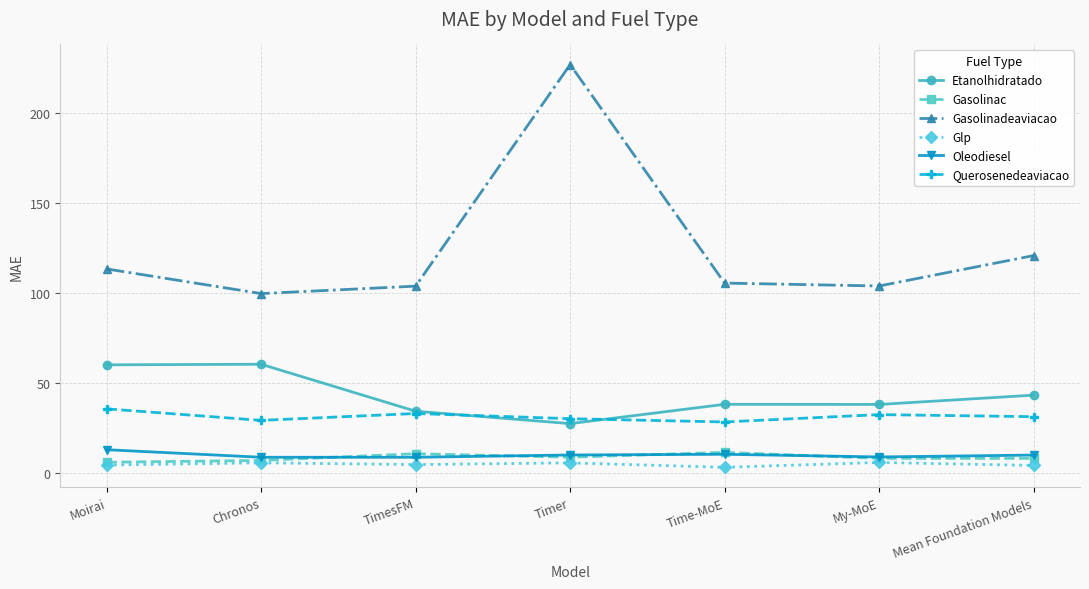

What is the difference between the Oleodiesel values at Mean Foundation Models and Moirai?

3.0